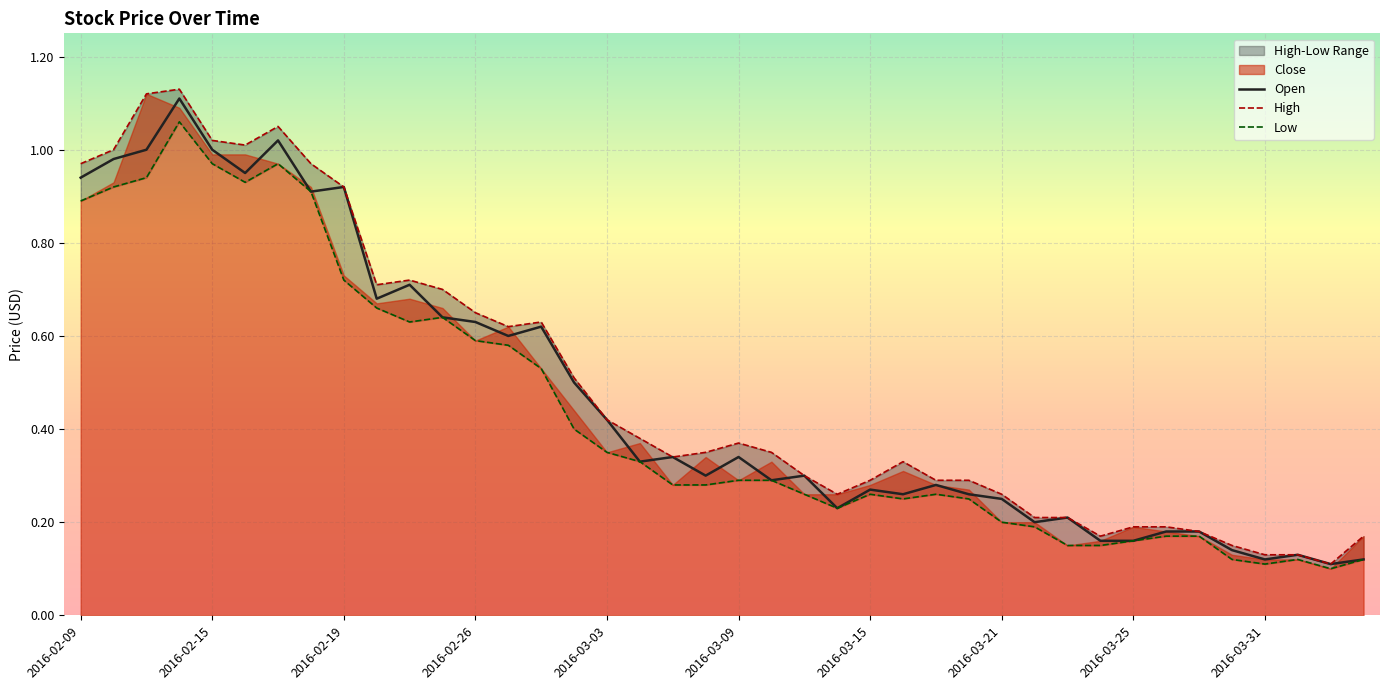

True or false: Low and Open intersect in this chart.

False